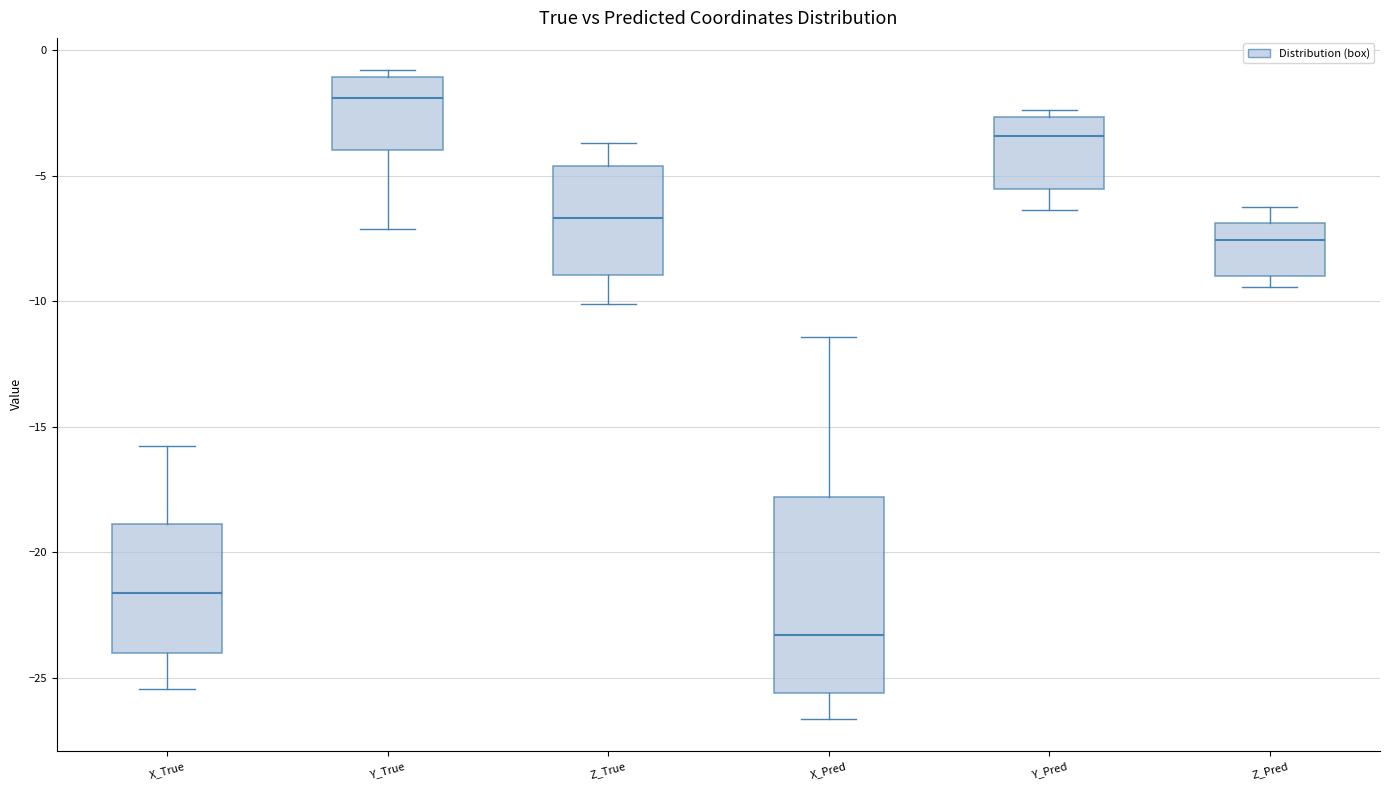

Where is the upper edge of the box for X_Pred on the y-axis? The values are not printed on the chart, so give them approximately, as read against the axis.

-18.0